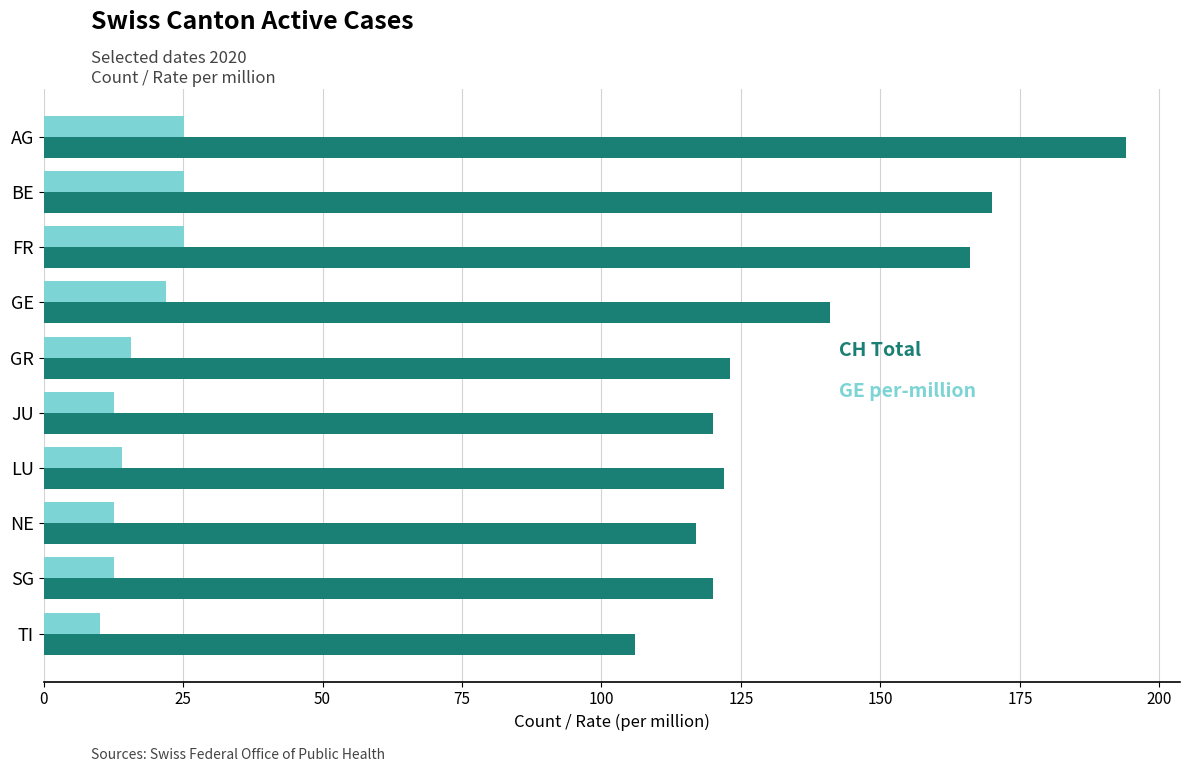

At which category is the sum across all series the highest?

AG